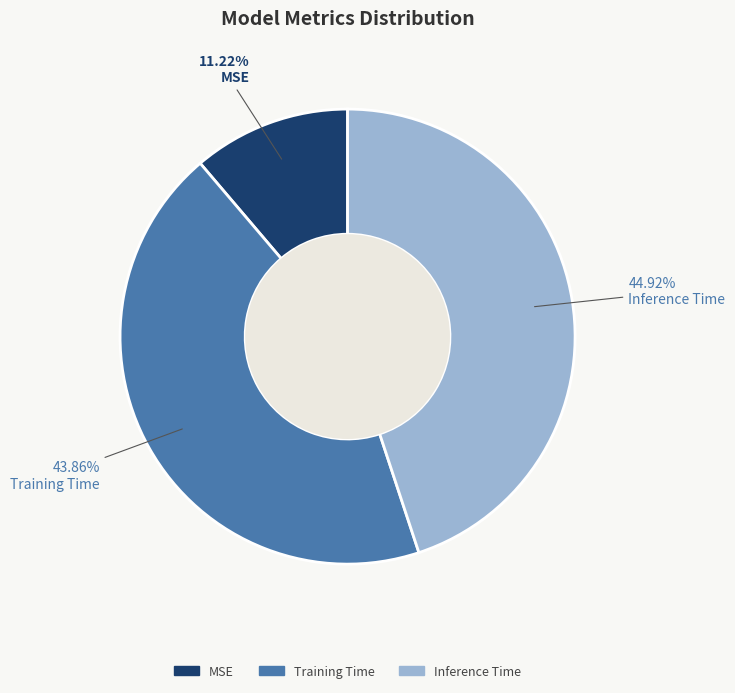

What percentage is the Training Time slice, to the nearest percent?

44%